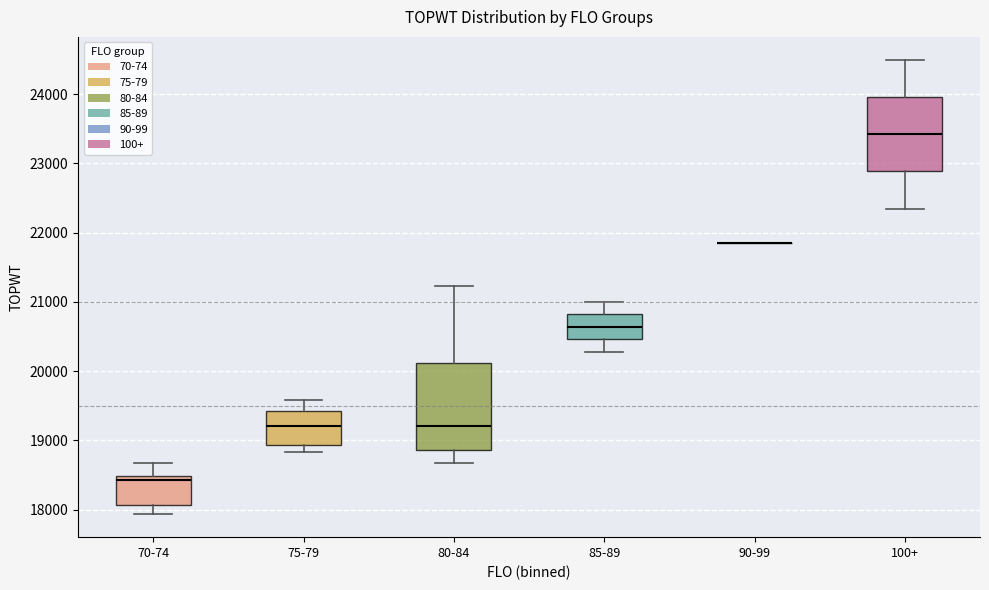

Which box is the tallest, from its lower edge to its upper edge?

80-84